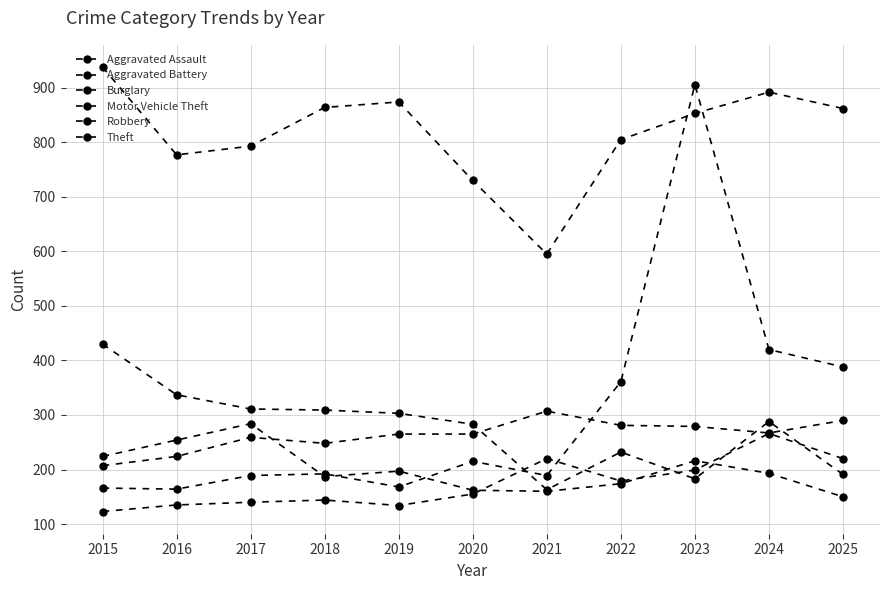

Where do Aggravated Battery and Robbery first cross each other?

2017 and 2018